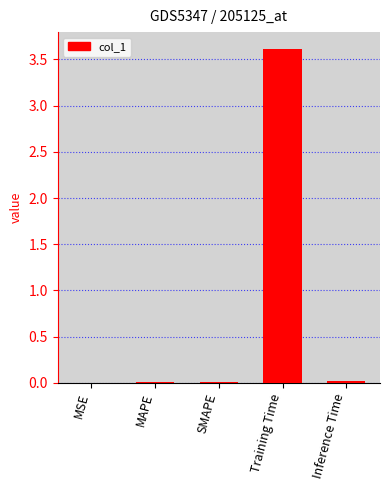

Is it true that the value at Inference Time is 0.0?

True